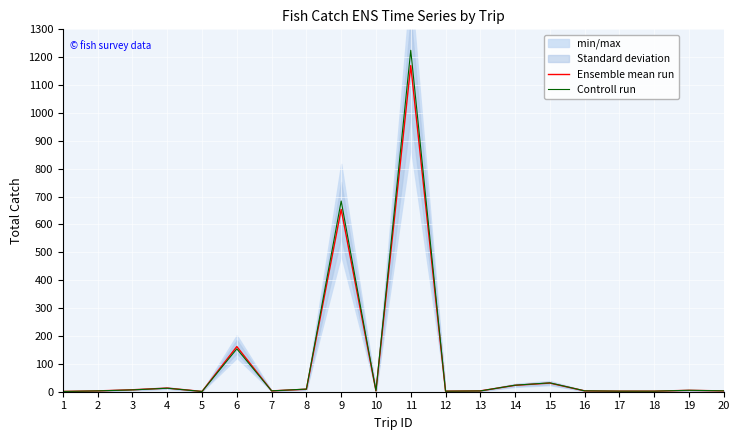

Rank the series at 11 from lowest to highest value.

Ensemble mean run, Controll run